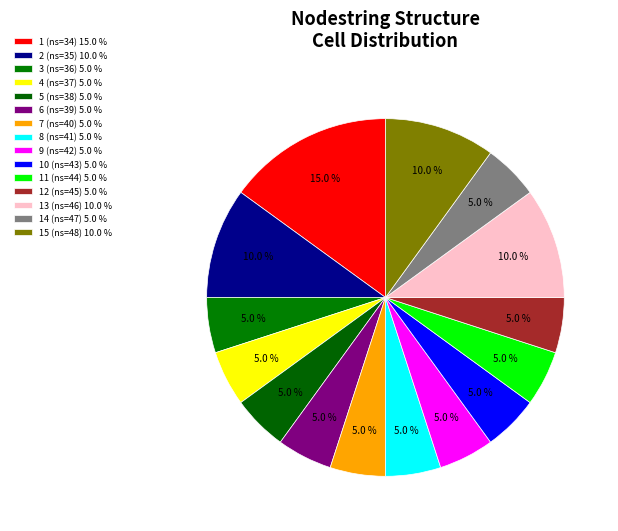

Count the number of slices in the pie.

15